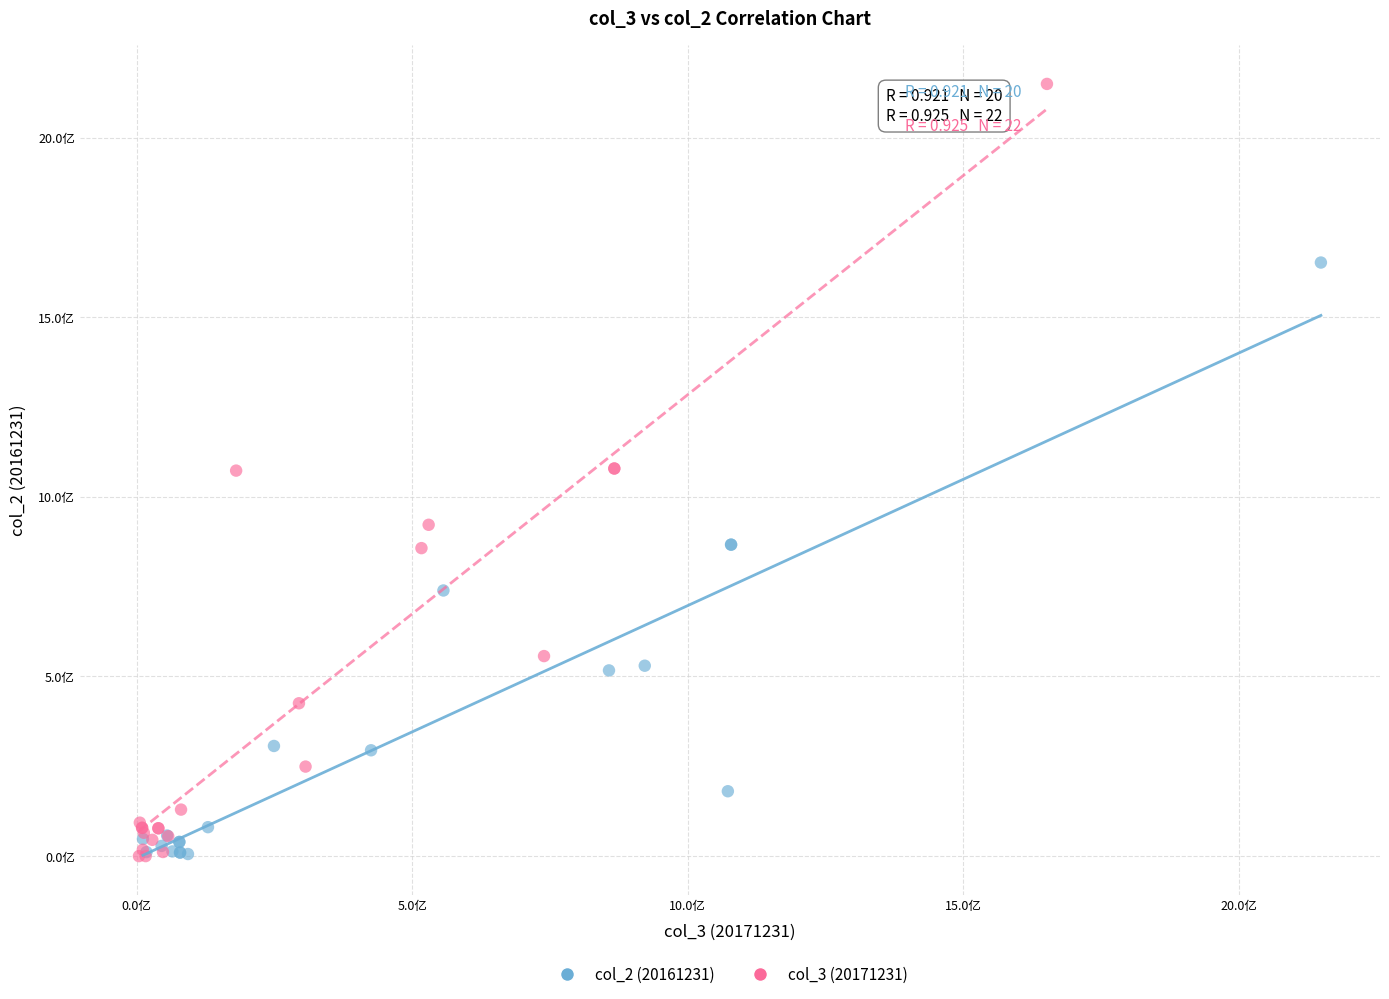

What are all the series names shown in the legend?

col_2 (20161231), col_3 (20171231)